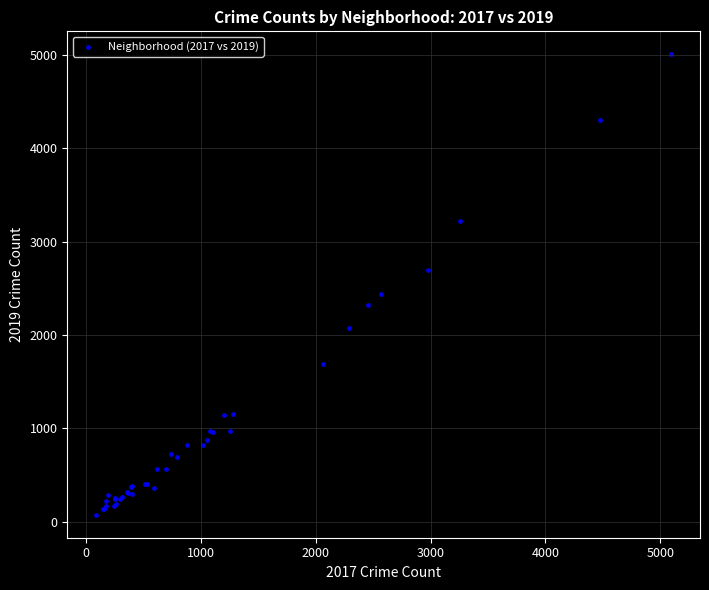

What Y value in the scatter plot is closest to 2542?

2441